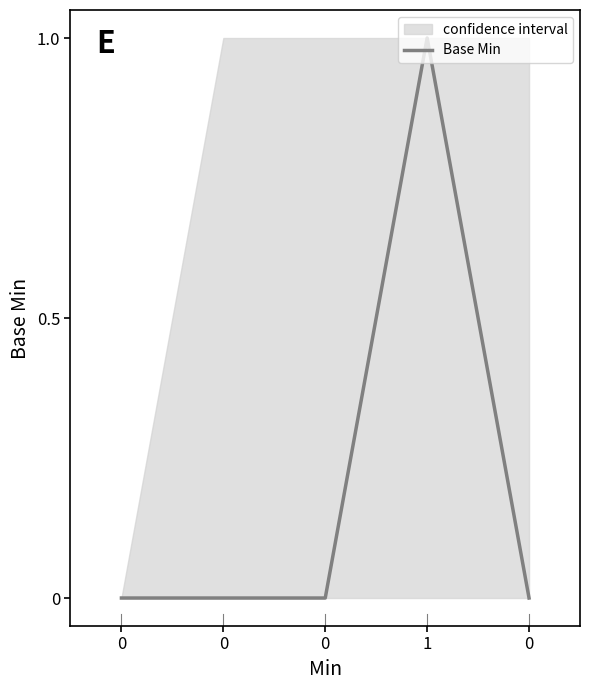

How many series are shown in this chart?

1